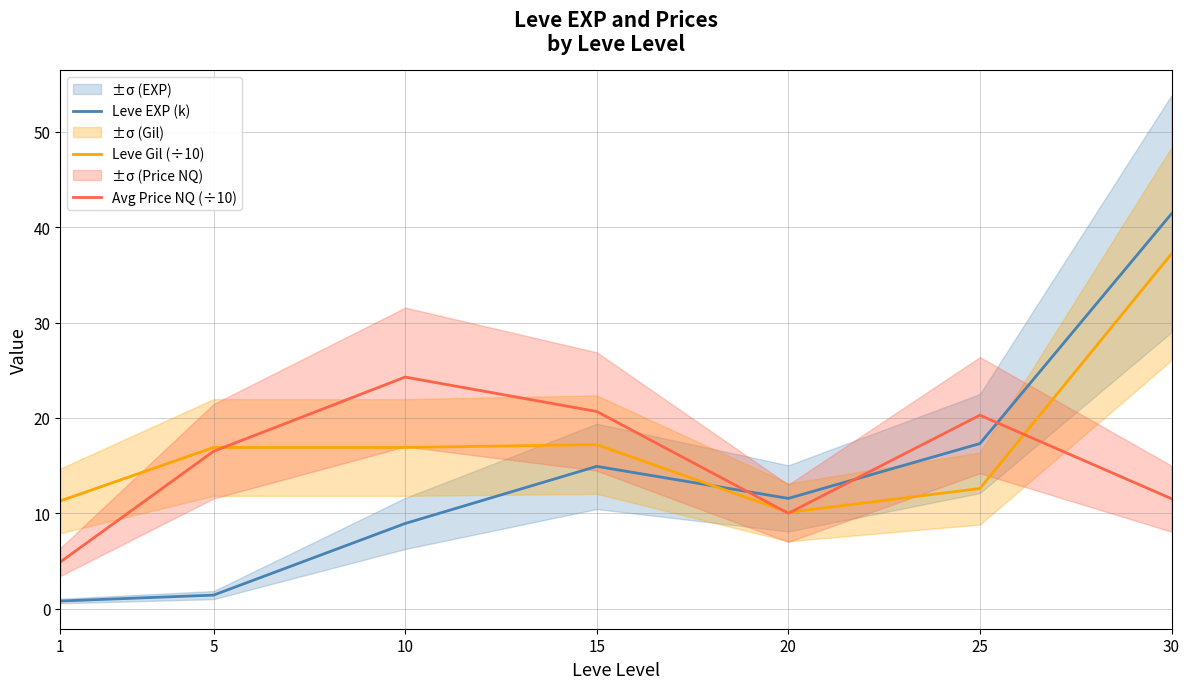

What is the smallest value displayed?

0.8